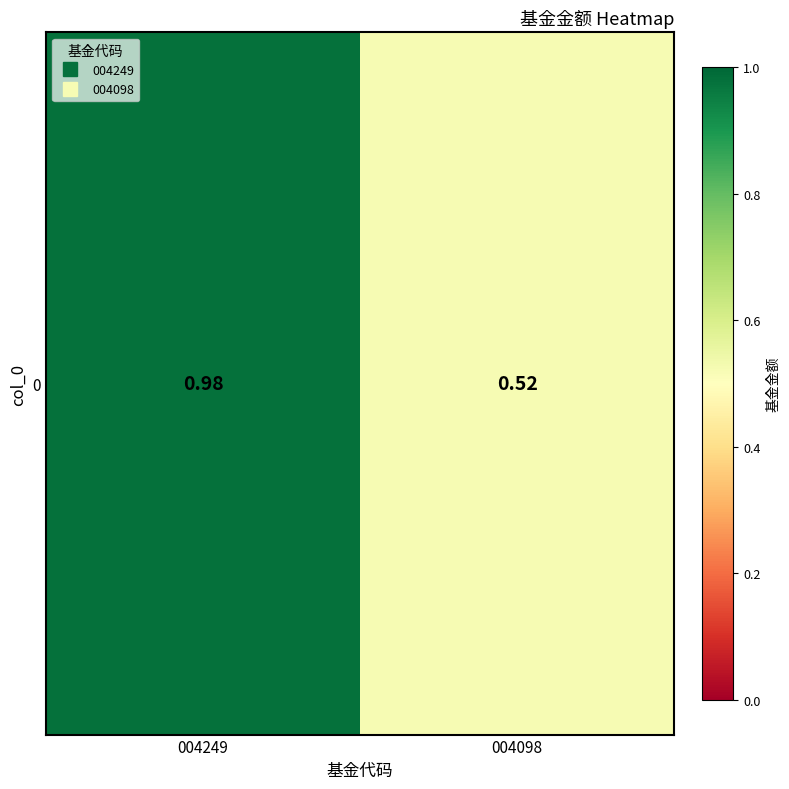

Which has a higher value, 004249 or 004098?

004249